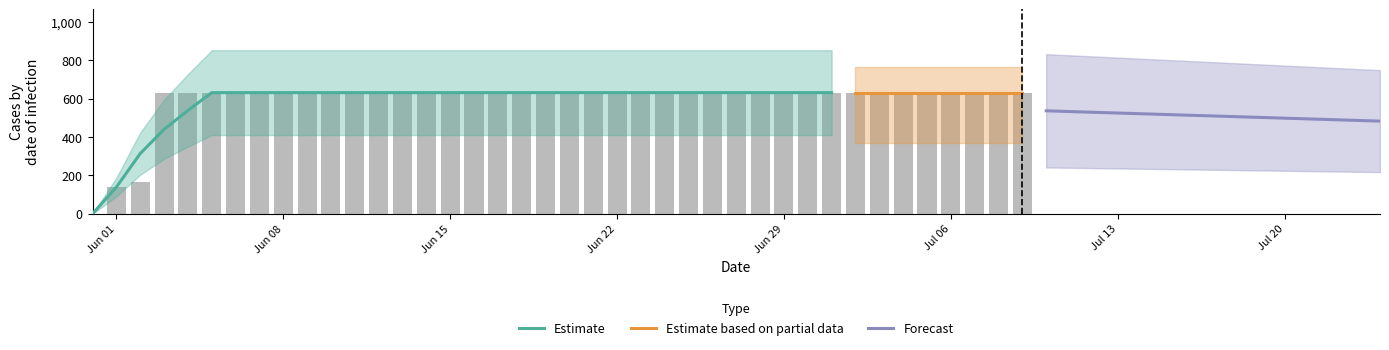

List the labels in order of value, smallest first.

2020-05-31, 2020-06-01, 2020-06-02, 2020-06-03, 2020-06-04, 2020-06-05, 2020-06-06, 2020-06-07, 2020-06-08, 2020-06-09, 2020-06-10, 2020-06-11, 2020-06-12, 2020-06-13, 2020-06-14, 2020-06-15, 2020-06-16, 2020-06-17, 2020-06-18, 2020-06-19, 2020-06-20, 2020-06-21, 2020-06-22, 2020-06-23, 2020-06-24, 2020-06-25, 2020-06-26, 2020-06-27, 2020-06-28, 2020-06-29, 2020-06-30, 2020-07-01, 2020-07-02, 2020-07-03, 2020-07-04, 2020-07-05, 2020-07-06, 2020-07-07, 2020-07-08, 2020-07-09